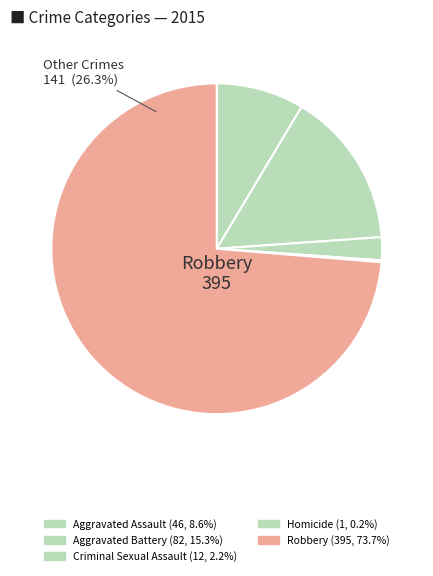

To the nearest percent, what is the difference between the Homicide and Criminal Sexual Assault slice percentages?

2%